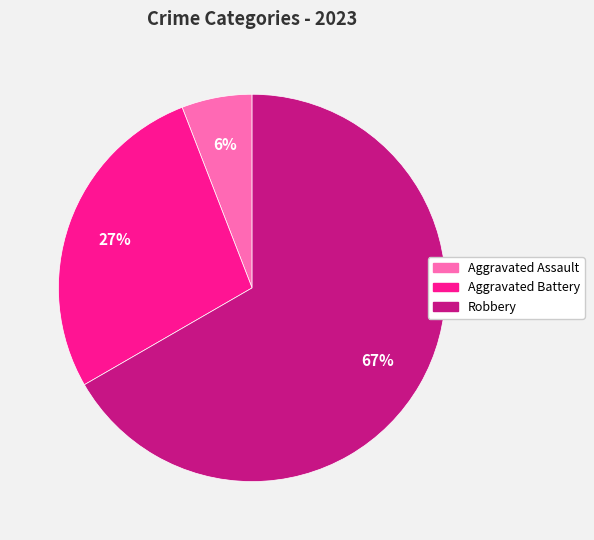

To the nearest percent, what is the average slice percentage?

33%